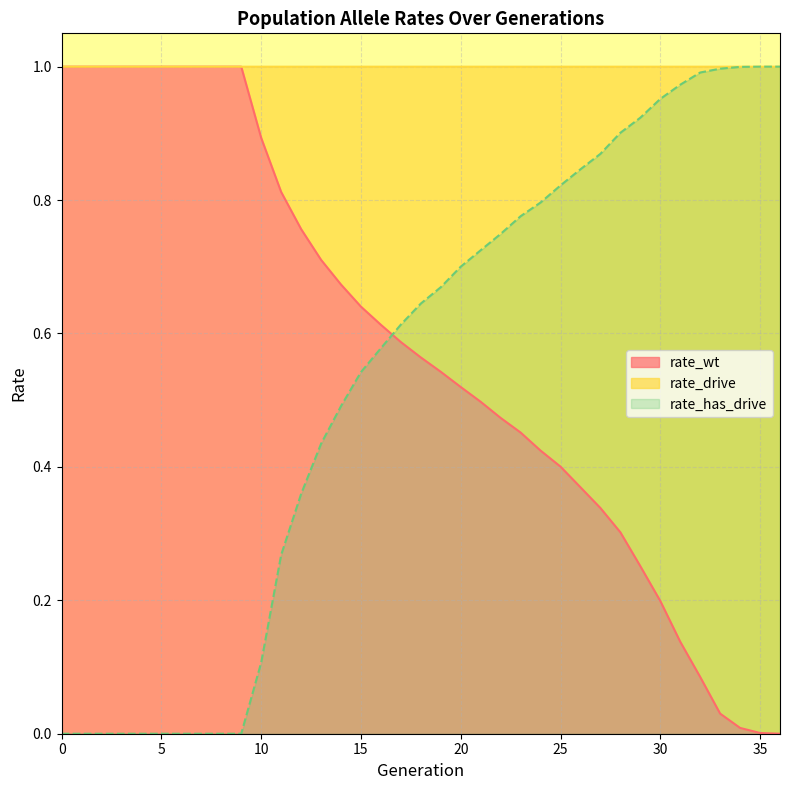

Is it true that rate_wt equals 0.0 at 35?

True